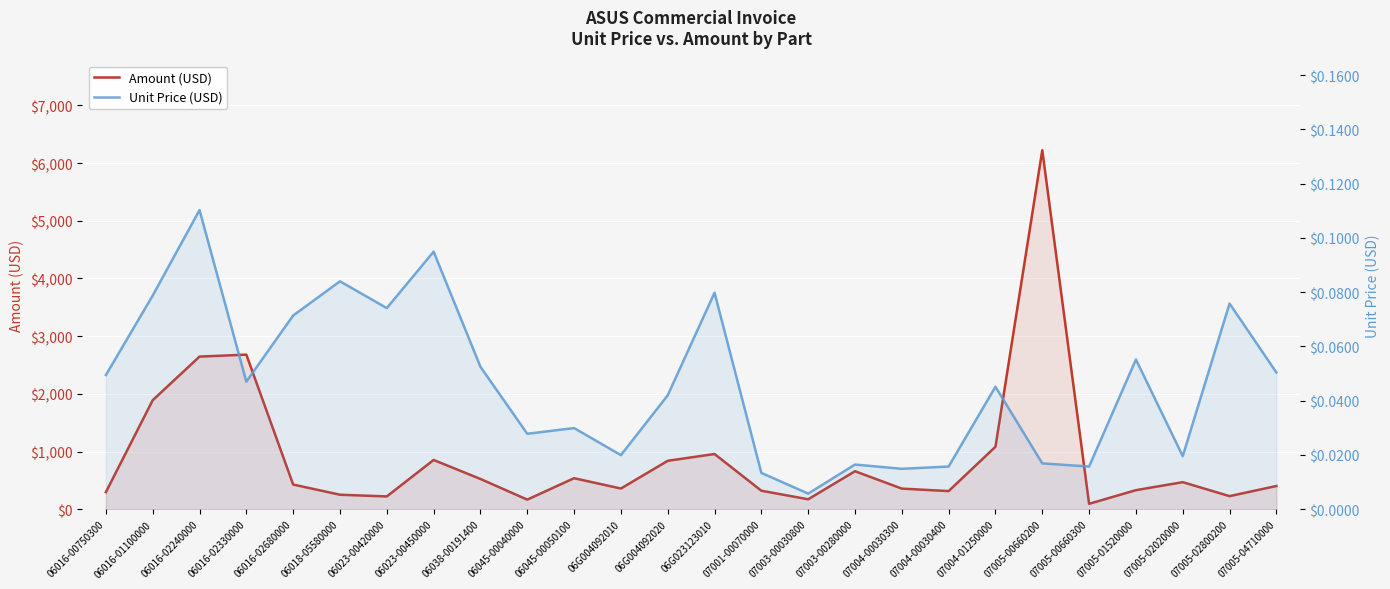

True or false: Amount (USD) has a value of 428.4 at 06016-02680000.

True